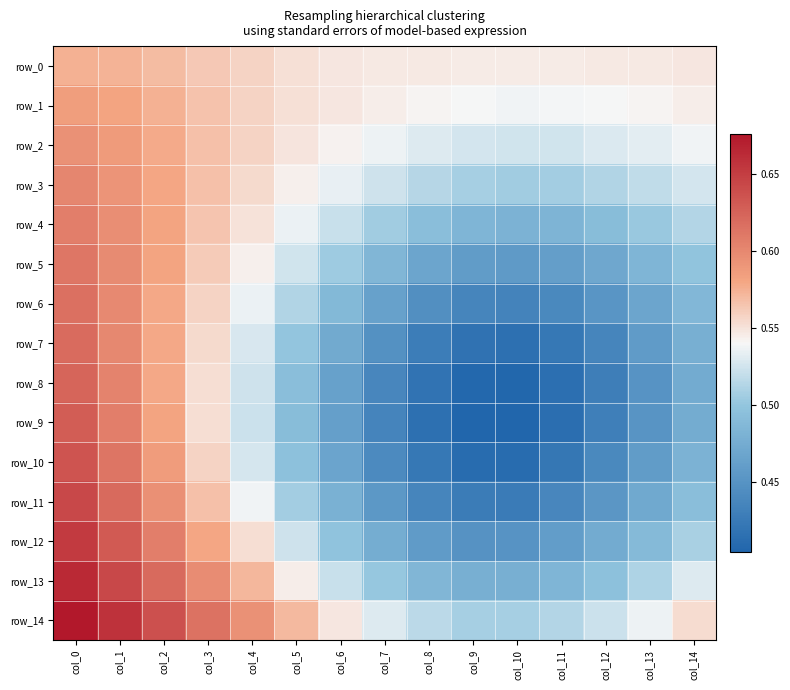

Reading left to right, list all the values displayed in this chart.

row_0: col_0=0.6	col_1=0.6	col_2=0.6	col_3=0.6	col_4=0.6	col_5=0.6	col_6=0.5	col_7=0.5	col_8=0.5	col_9=0.5	col_10=0.5	col_11=0.5	col_12=0.5	col_13=0.5	col_14=0.5
row_1: col_0=0.6	col_1=0.6	col_2=0.6	col_3=0.6	col_4=0.6	col_5=0.6	col_6=0.5	col_7=0.5	col_8=0.5	col_9=0.5	col_10=0.5	col_11=0.5	col_12=0.5	col_13=0.5	col_14=0.5
row_2: col_0=0.6	col_1=0.6	col_2=0.6	col_3=0.6	col_4=0.6	col_5=0.5	col_6=0.5	col_7=0.5	col_8=0.5	col_9=0.5	col_10=0.5	col_11=0.5	col_12=0.5	col_13=0.5	col_14=0.5
row_3: col_0=0.6	col_1=0.6	col_2=0.6	col_3=0.6	col_4=0.6	col_5=0.5	col_6=0.5	col_7=0.5	col_8=0.5	col_9=0.5	col_10=0.5	col_11=0.5	col_12=0.5	col_13=0.5	col_14=0.5
row_4: col_0=0.6	col_1=0.6	col_2=0.6	col_3=0.6	col_4=0.6	col_5=0.5	col_6=0.5	col_7=0.5	col_8=0.5	col_9=0.5	col_10=0.5	col_11=0.5	col_12=0.5	col_13=0.5	col_14=0.5
row_5: col_0=0.6	col_1=0.6	col_2=0.6	col_3=0.6	col_4=0.5	col_5=0.5	col_6=0.5	col_7=0.5	col_8=0.5	col_9=0.5	col_10=0.5	col_11=0.5	col_12=0.5	col_13=0.5	col_14=0.5
row_6: col_0=0.6	col_1=0.6	col_2=0.6	col_3=0.6	col_4=0.5	col_5=0.5	col_6=0.5	col_7=0.5	col_8=0.4	col_9=0.4	col_10=0.4	col_11=0.4	col_12=0.5	col_13=0.5	col_14=0.5
row_7: col_0=0.6	col_1=0.6	col_2=0.6	col_3=0.6	col_4=0.5	col_5=0.5	col_6=0.5	col_7=0.4	col_8=0.4	col_9=0.4	col_10=0.4	col_11=0.4	col_12=0.4	col_13=0.5	col_14=0.5
row_8: col_0=0.6	col_1=0.6	col_2=0.6	col_3=0.6	col_4=0.5	col_5=0.5	col_6=0.5	col_7=0.4	col_8=0.4	col_9=0.4	col_10=0.4	col_11=0.4	col_12=0.4	col_13=0.5	col_14=0.5
row_9: col_0=0.6	col_1=0.6	col_2=0.6	col_3=0.6	col_4=0.5	col_5=0.5	col_6=0.5	col_7=0.4	col_8=0.4	col_9=0.4	col_10=0.4	col_11=0.4	col_12=0.4	col_13=0.5	col_14=0.5
row_10: col_0=0.6	col_1=0.6	col_2=0.6	col_3=0.6	col_4=0.5	col_5=0.5	col_6=0.5	col_7=0.4	col_8=0.4	col_9=0.4	col_10=0.4	col_11=0.4	col_12=0.4	col_13=0.5	col_14=0.5
row_11: col_0=0.6	col_1=0.6	col_2=0.6	col_3=0.6	col_4=0.5	col_5=0.5	col_6=0.5	col_7=0.5	col_8=0.4	col_9=0.4	col_10=0.4	col_11=0.4	col_12=0.5	col_13=0.5	col_14=0.5
row_12: col_0=0.7	col_1=0.6	col_2=0.6	col_3=0.6	col_4=0.6	col_5=0.5	col_6=0.5	col_7=0.5	col_8=0.5	col_9=0.4	col_10=0.4	col_11=0.5	col_12=0.5	col_13=0.5	col_14=0.5
row_13: col_0=0.7	col_1=0.6	col_2=0.6	col_3=0.6	col_4=0.6	col_5=0.5	col_6=0.5	col_7=0.5	col_8=0.5	col_9=0.5	col_10=0.5	col_11=0.5	col_12=0.5	col_13=0.5	col_14=0.5
row_14: col_0=0.7	col_1=0.7	col_2=0.6	col_3=0.6	col_4=0.6	col_5=0.6	col_6=0.5	col_7=0.5	col_8=0.5	col_9=0.5	col_10=0.5	col_11=0.5	col_12=0.5	col_13=0.5	col_14=0.6